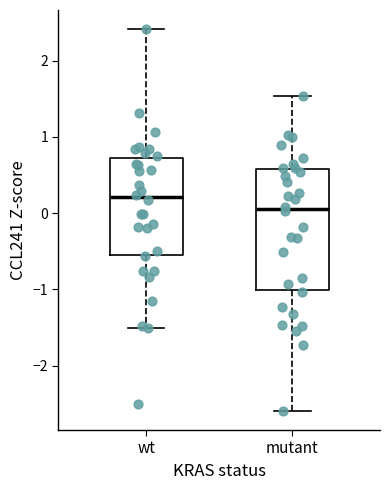

Reading left to right, transcribe this box plot: for each box, give where its median line is, the range the box spans, and where its two whiskers end, as read against the y-axis. The values are not printed on the chart, so give them approximately, as read against the axis.

wt: median 0.2, box -0.5 to 0.7, whiskers -1.5 to 2.4
mutant: median 0.1, box -1.0 to 0.6, whiskers -2.6 to 1.5